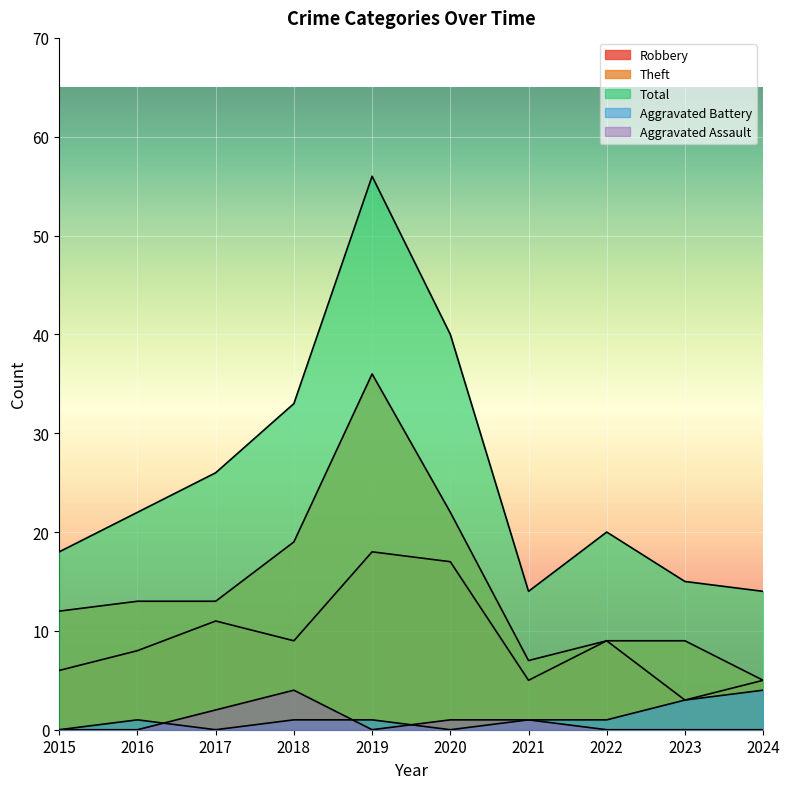

Between 2015 and 2017, which is larger?

2017